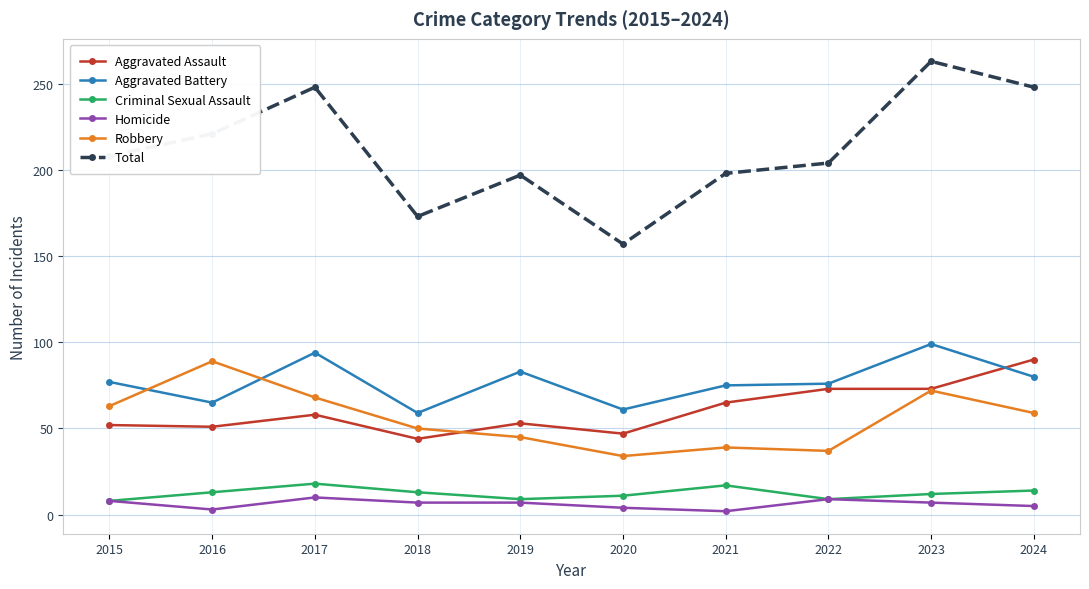

At how many categories does at least one series exceed 135?

10